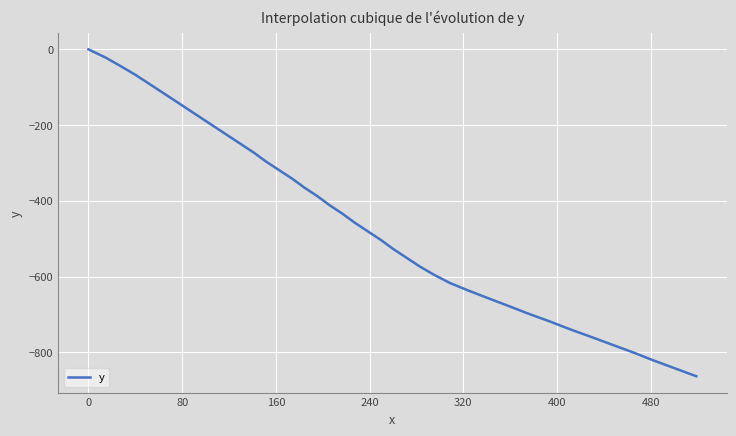

What is the minimum value shown in the chart?

-863.4